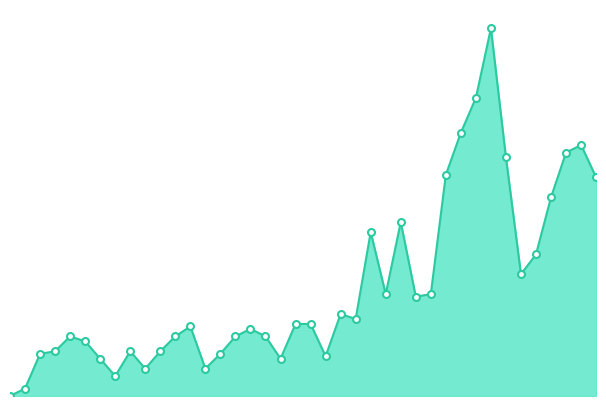

Is this an area chart (filled region under the line)?

Yes